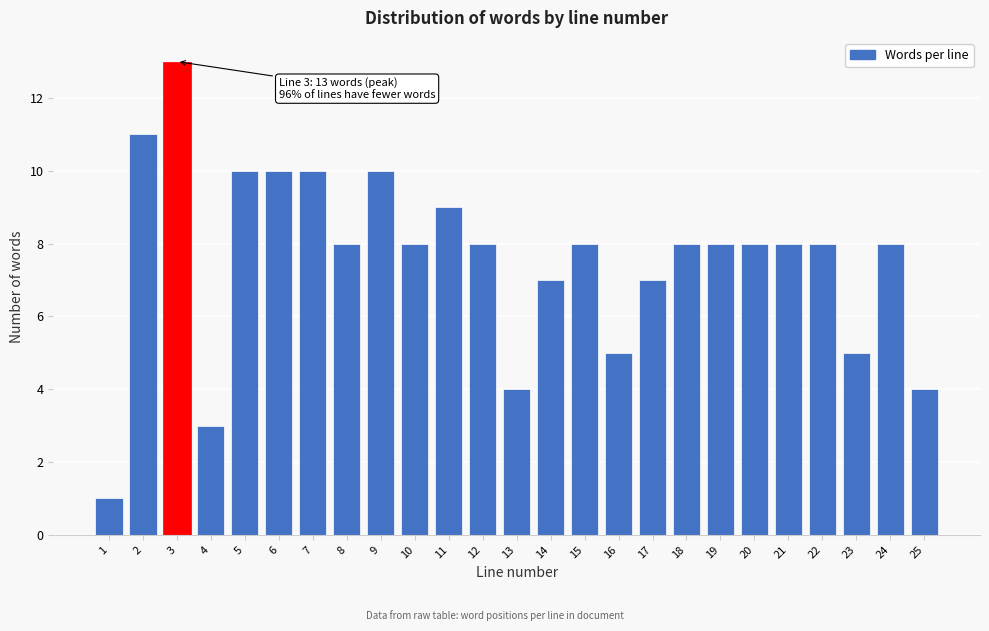

Reading left to right, list all the values displayed in this chart.

1	11	13	3	10	10	10	8	10	8	9	8	4	7	8	5	7	8	8	8	8	8	5	8	4